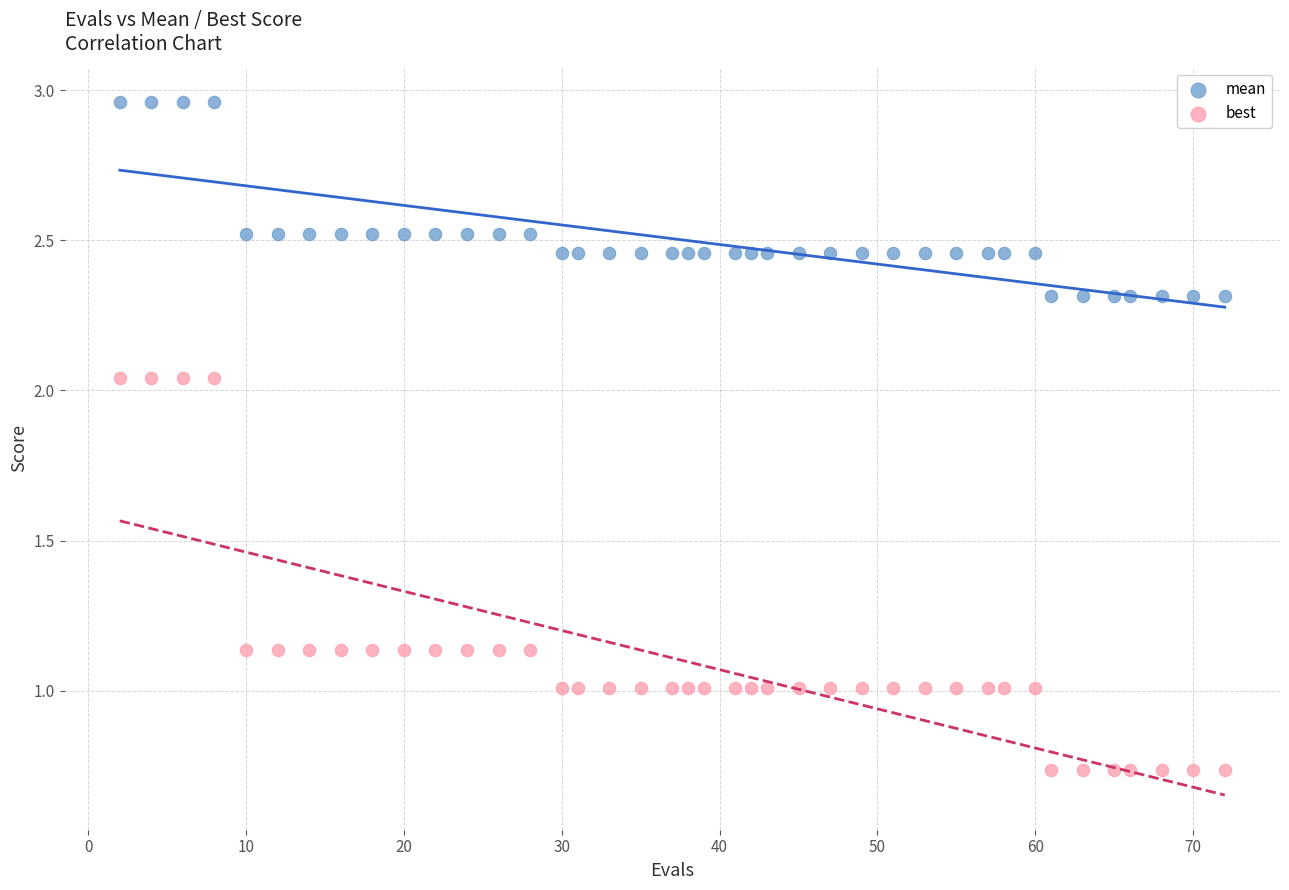

Across all data points, what is the range of X values (max minus min)?

70.0